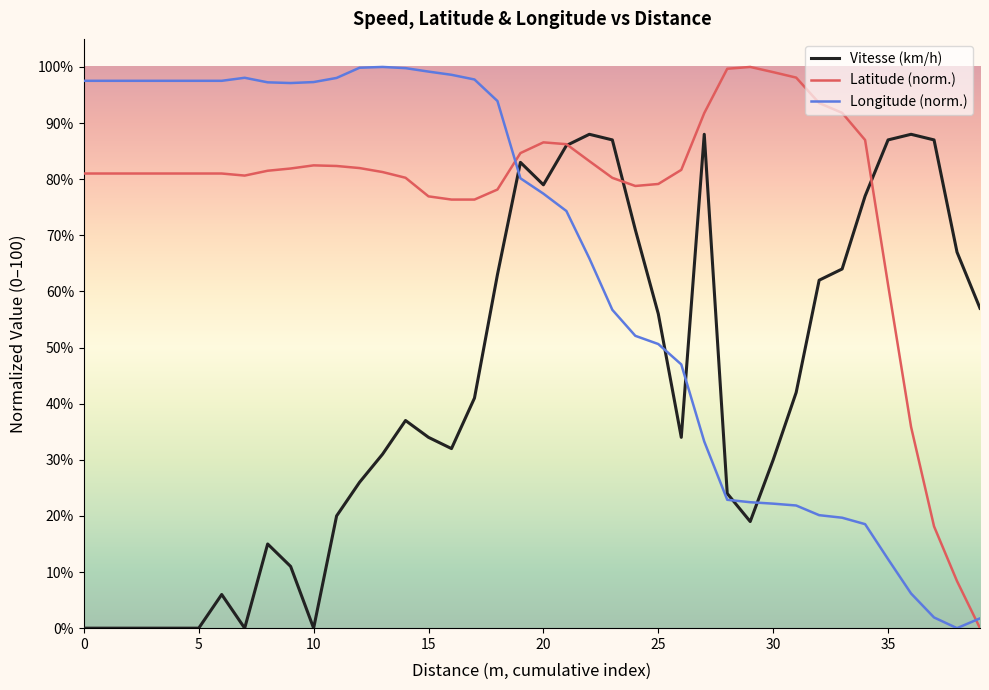

Rank the series by their average value, from highest to lowest.

Latitude (norm.), Longitude (norm.), Vitesse (km/h)